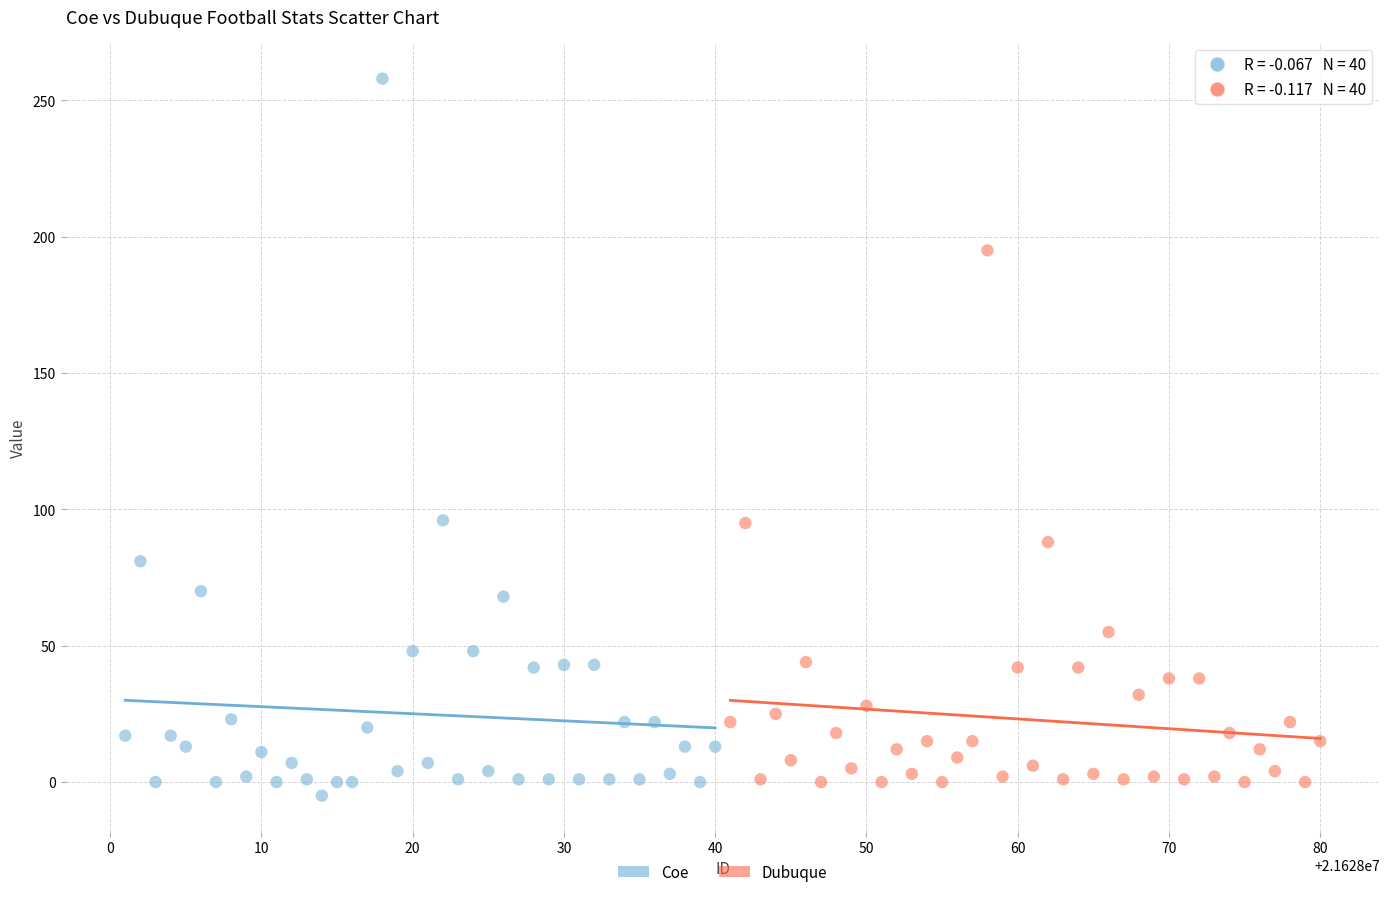

Which series reaches the maximum Y coordinate?

Coe